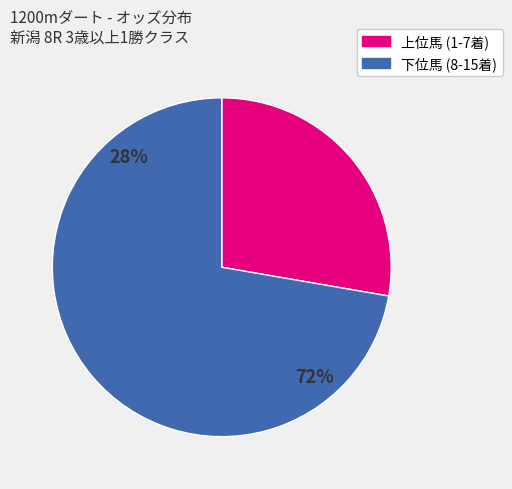

To the nearest percent, what is the average slice percentage?

50%